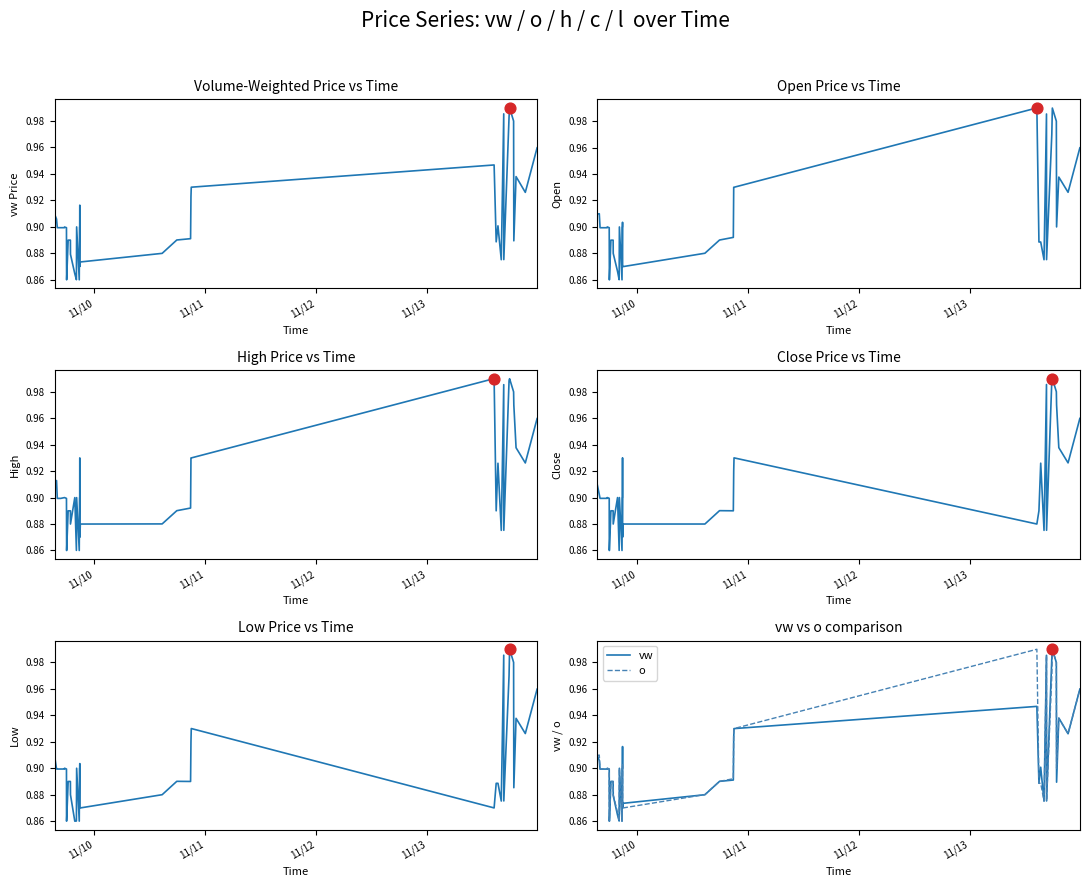

Which series has the widest spread of Y values?

o